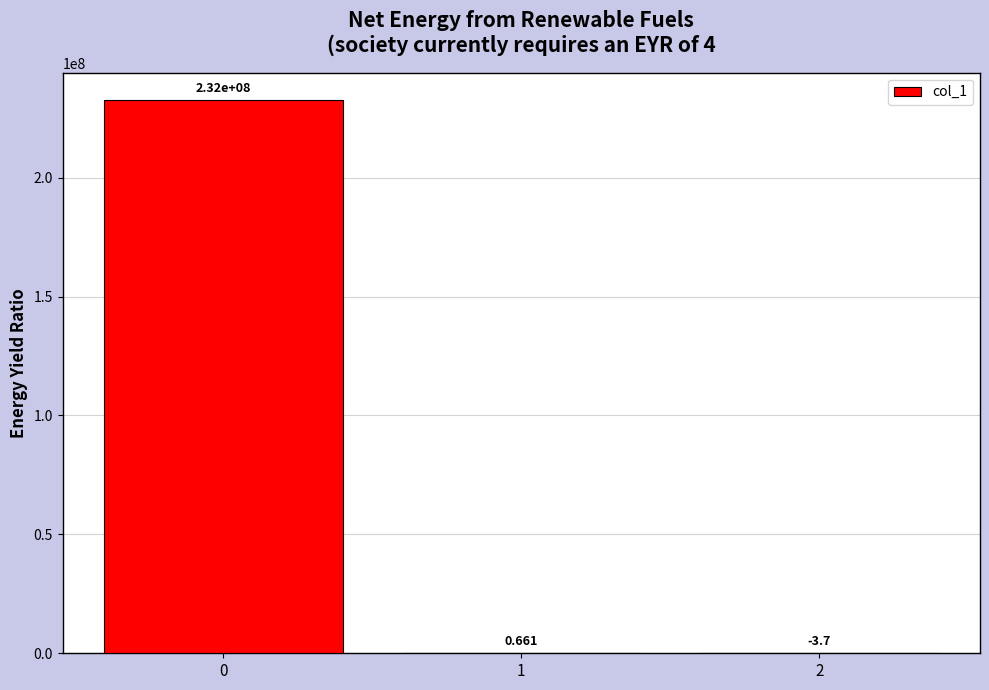

Rank the categories by value from highest to lowest.

0, 1, 2